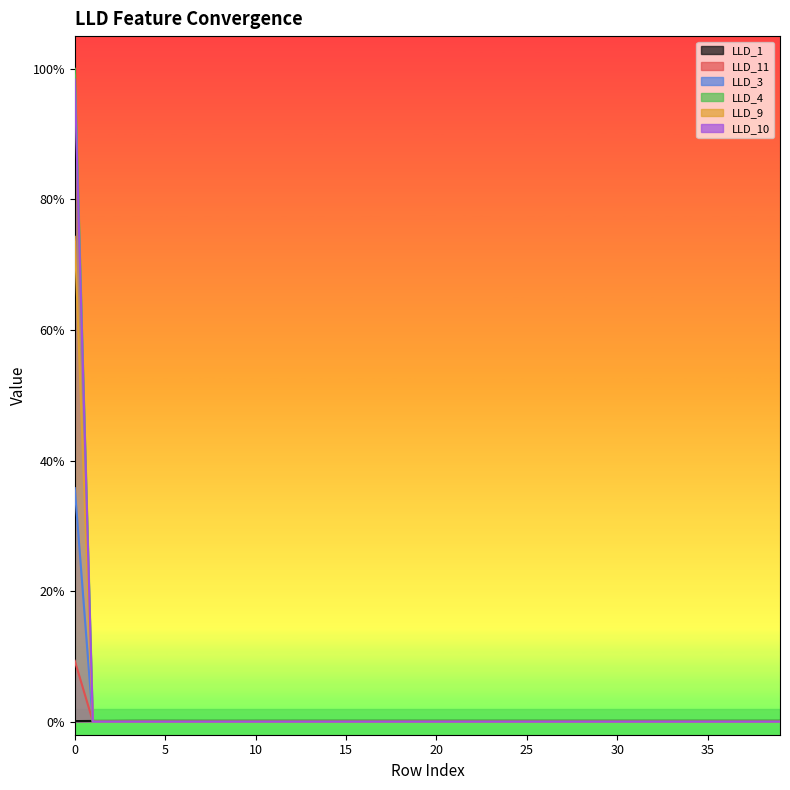

Reading left to right, list all the values displayed in this chart.

LLD_1: 0.0	0.0	0.0	0.0	0.0	0.0	0.0	0.0	0.0	0.0	0.0	0.0	0.0	0.0	0.0	0.0	0.0	0.0	0.0	0.0	0.0	0.0	0.0	0.0	0.0	0.0	0.0	0.0	0.0	0.0	0.0	0.0	0.0	0.0	0.0	0.0	0.0	0.0	0.0	0.0
LLD_11: 0.1	0.0	0.0	0.0	0.0	0.0	0.0	0.0	0.0	0.0	0.0	0.0	0.0	0.0	0.0	0.0	0.0	0.0	0.0	0.0	0.0	0.0	0.0	0.0	0.0	0.0	0.0	0.0	0.0	0.0	0.0	0.0	0.0	0.0	0.0	0.0	0.0	0.0	0.0	0.0
LLD_3: 0.4	0.0	0.0	0.0	0.0	0.0	0.0	0.0	0.0	0.0	0.0	0.0	0.0	0.0	0.0	0.0	0.0	0.0	0.0	0.0	0.0	0.0	0.0	0.0	0.0	0.0	0.0	0.0	0.0	0.0	0.0	0.0	0.0	0.0	0.0	0.0	0.0	0.0	0.0	0.0
LLD_4: 1.0	0.0	0.0	0.0	0.0	0.0	0.0	0.0	0.0	0.0	0.0	0.0	0.0	0.0	0.0	0.0	0.0	0.0	0.0	0.0	0.0	0.0	0.0	0.0	0.0	0.0	0.0	0.0	0.0	0.0	0.0	0.0	0.0	0.0	0.0	0.0	0.0	0.0	0.0	0.0
LLD_9: 0.7	0.0	0.0	0.0	0.0	0.0	0.0	0.0	0.0	0.0	0.0	0.0	0.0	0.0	0.0	0.0	0.0	0.0	0.0	0.0	0.0	0.0	0.0	0.0	0.0	0.0	0.0	0.0	0.0	0.0	0.0	0.0	0.0	0.0	0.0	0.0	0.0	0.0	0.0	0.0
LLD_10: 1.0	0.0	0.0	0.0	0.0	0.0	0.0	0.0	0.0	0.0	0.0	0.0	0.0	0.0	0.0	0.0	0.0	0.0	0.0	0.0	0.0	0.0	0.0	0.0	0.0	0.0	0.0	0.0	0.0	0.0	0.0	0.0	0.0	0.0	0.0	0.0	0.0	0.0	0.0	0.0